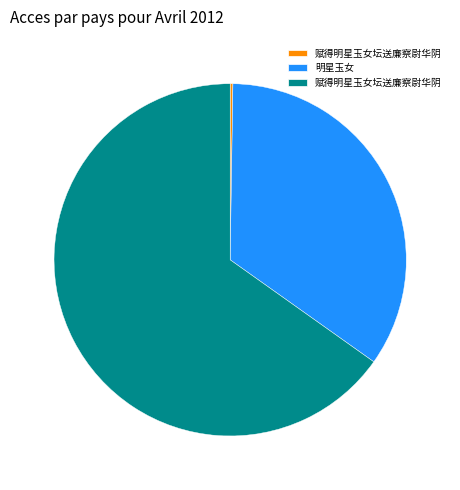

Does any single category account for the majority?

Yes